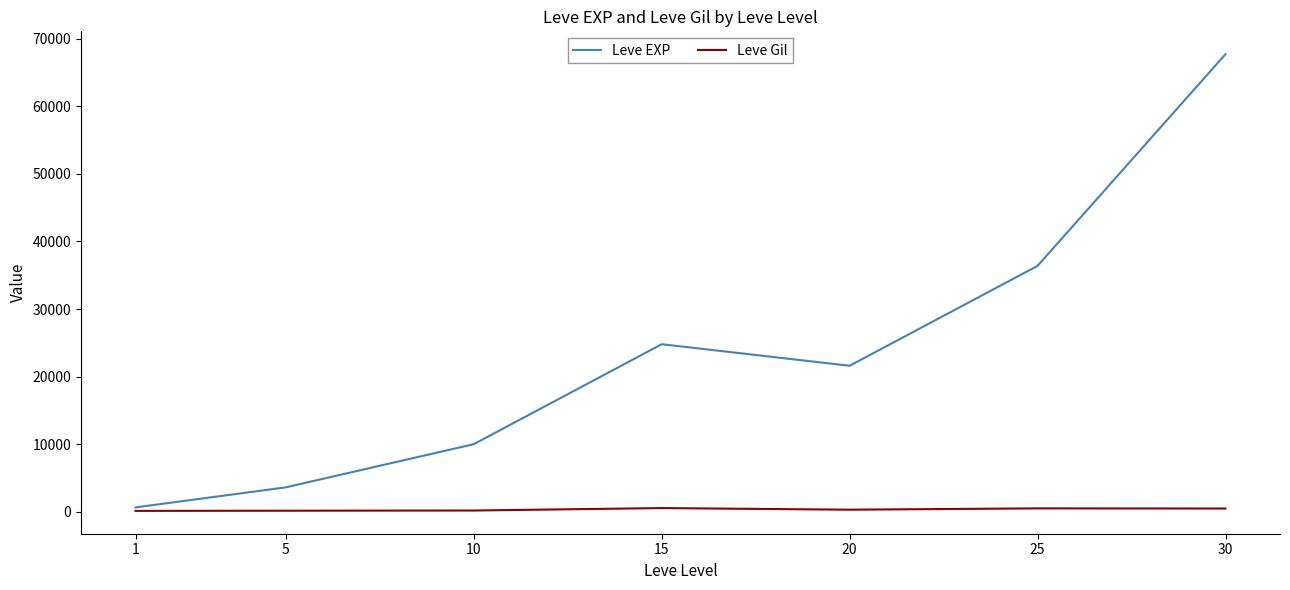

The Leve Gil series shows 463 at 30. True or false?

True